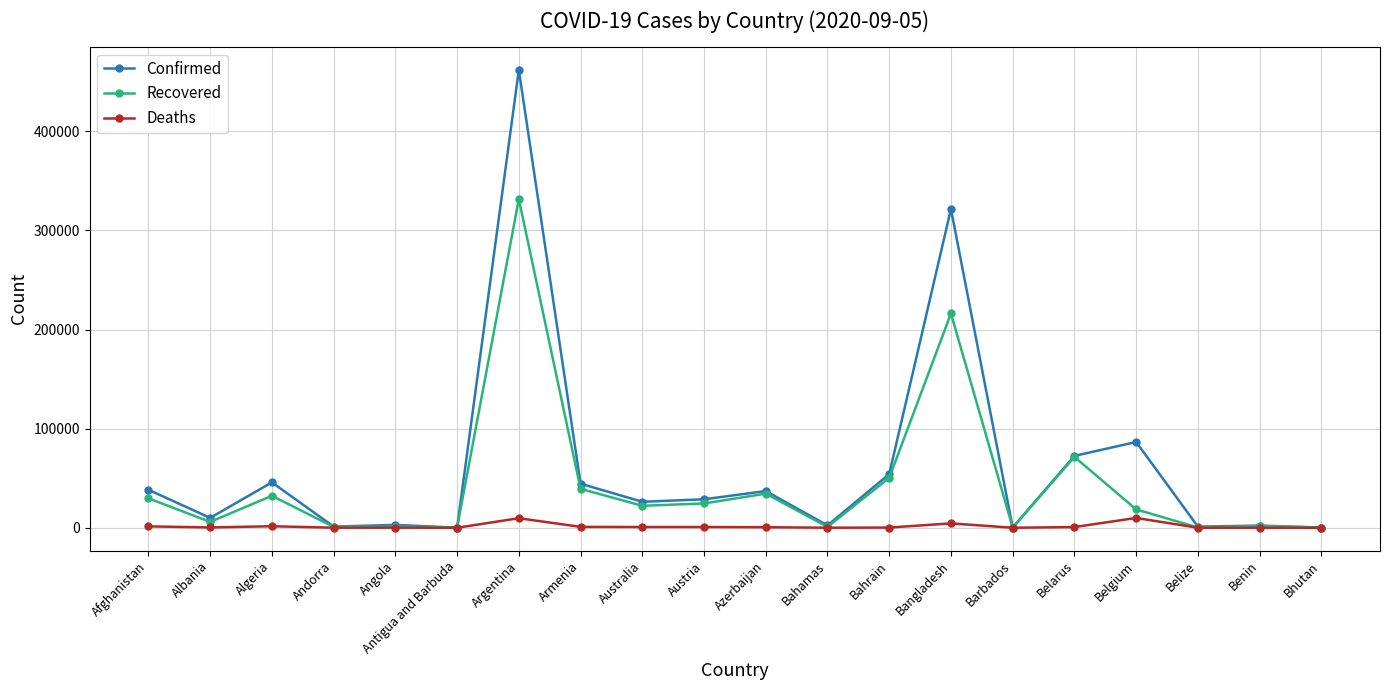

The Recovered series shows 34419 at Azerbaijan. True or false?

True